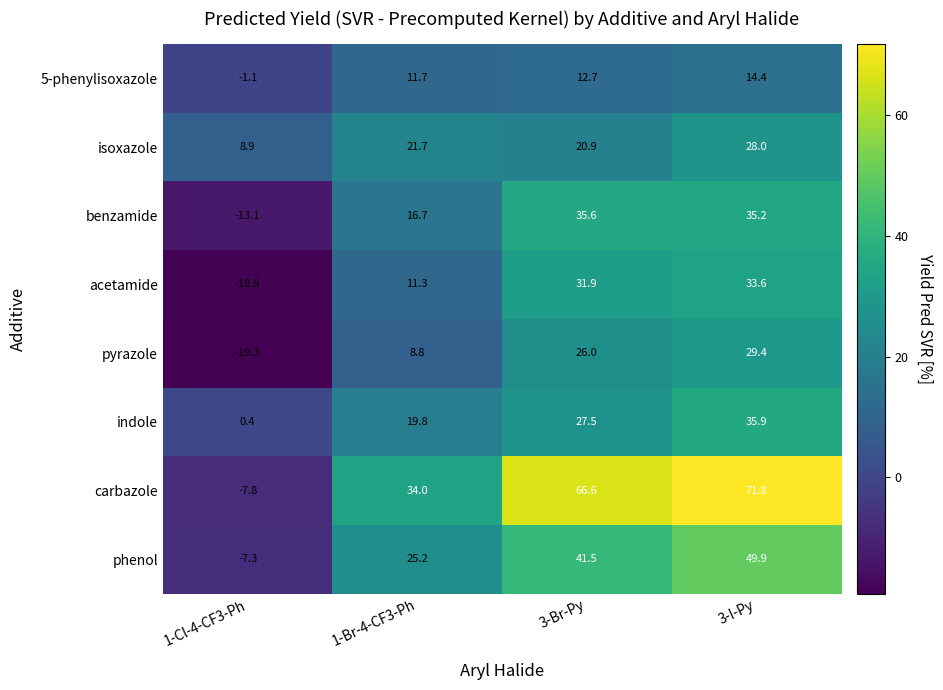

What is the spread (max minus min) of values at 3-Br-Py?

53.9